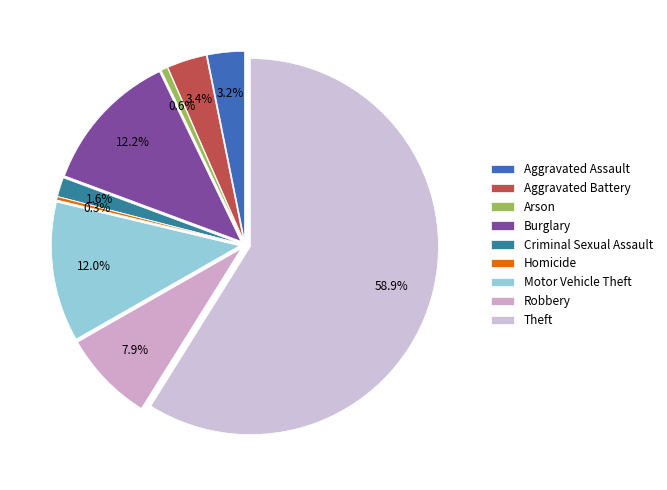

The Theft slice represents 59% of the pie. True or false?

True